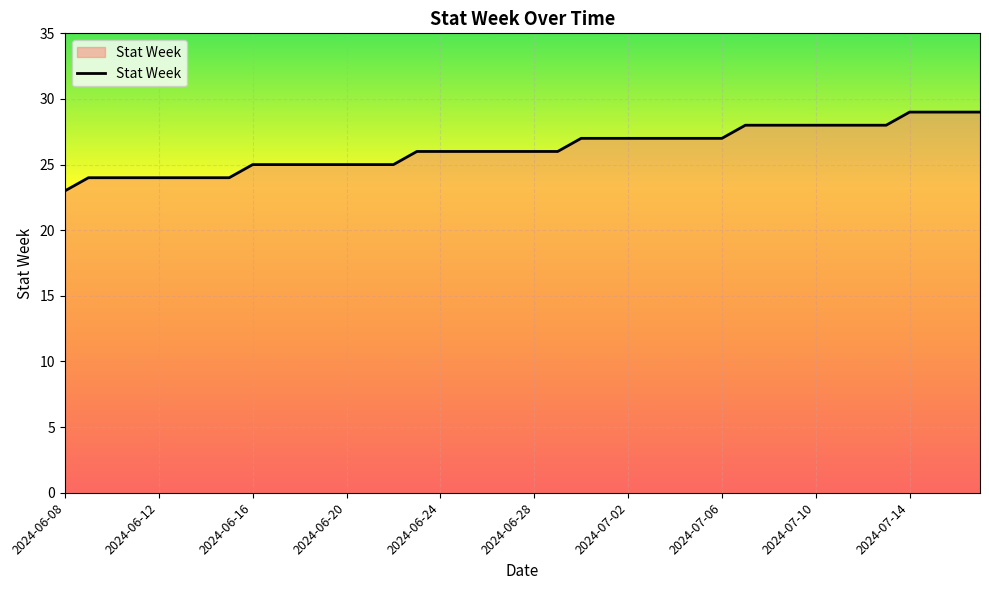

What is the maximum value shown in the chart?

29